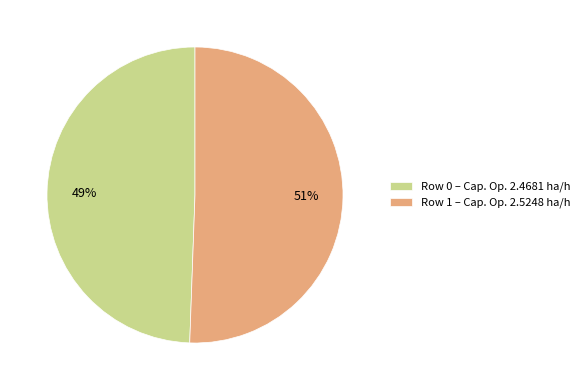

Rank the categories by value from lowest to highest.

Row 0 – Cap. Op. 2.4681 ha/h, Row 1 – Cap. Op. 2.5248 ha/h